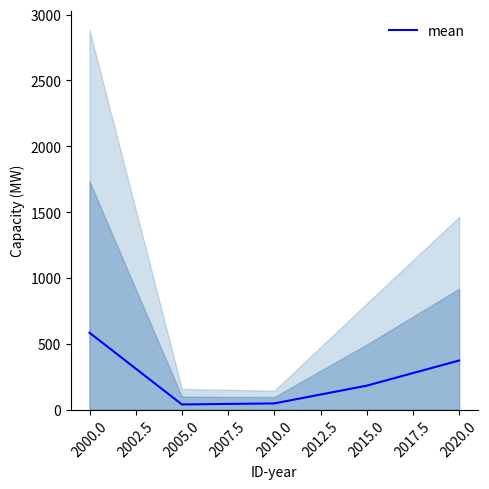

What is the greatest value displayed?

584.4